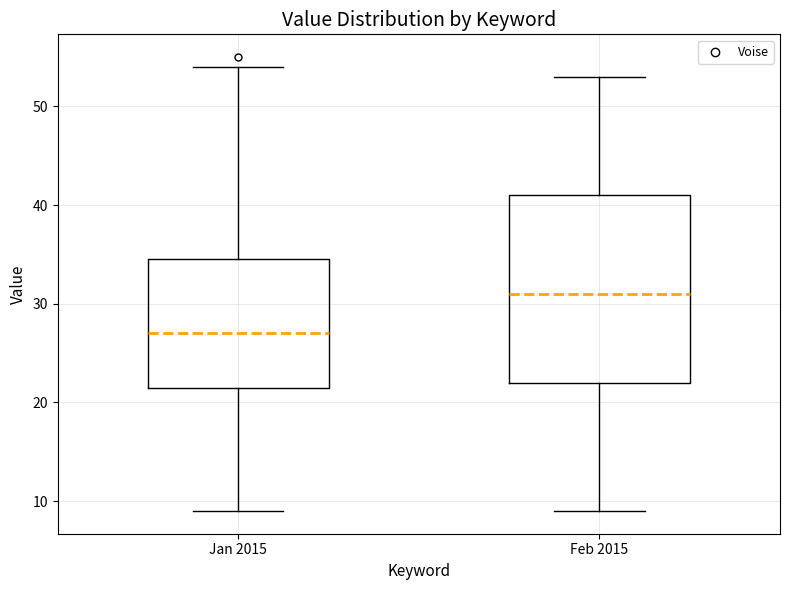

Where is the upper edge of the box for Jan 2015 on the y-axis? The values are not printed on the chart, so give them approximately, as read against the axis.

35